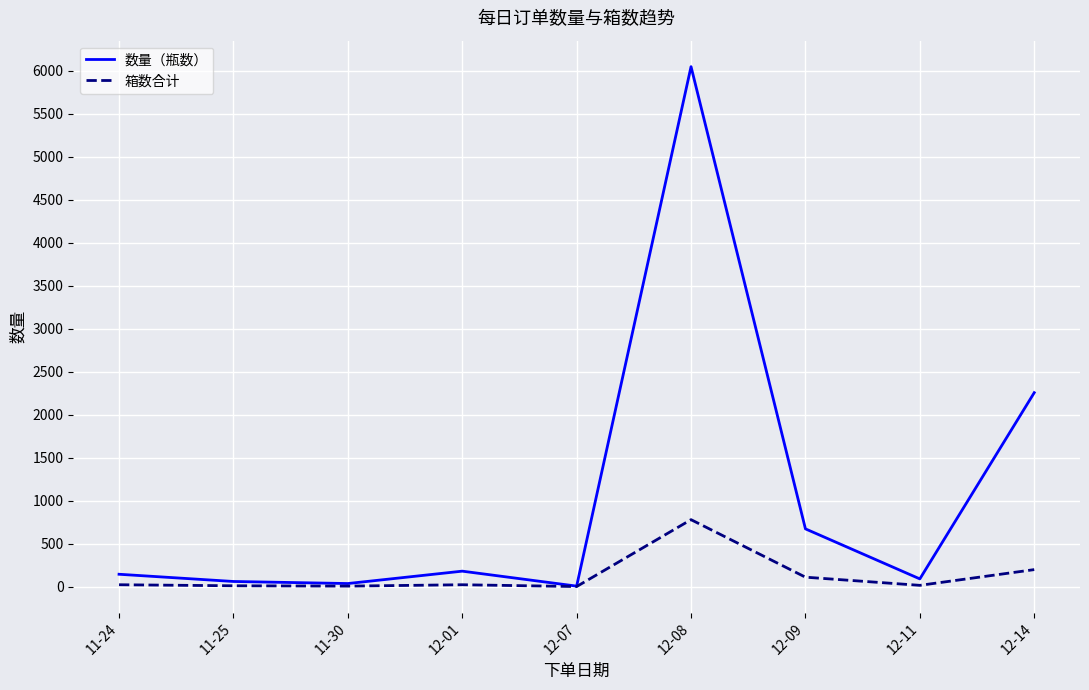

What is the total value across all series at 12-09?

782